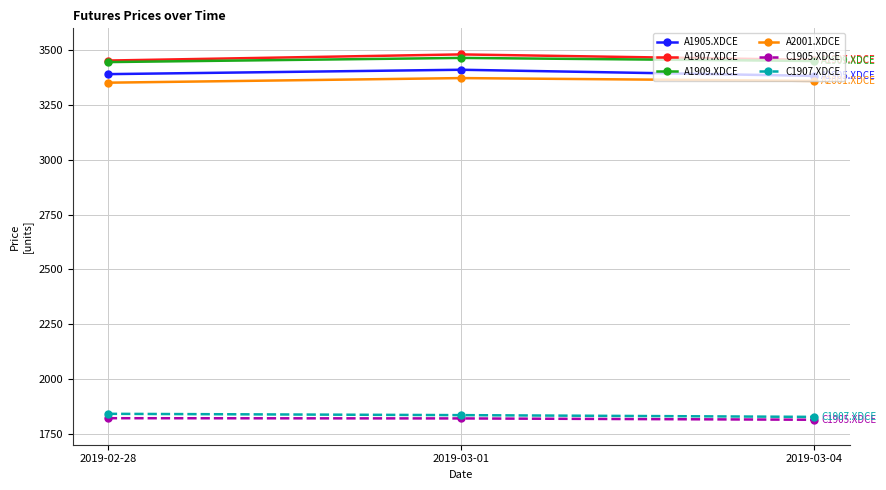

What is the sum of the C1905.XDCE values at 2019-03-04 and 2019-02-28?

3635